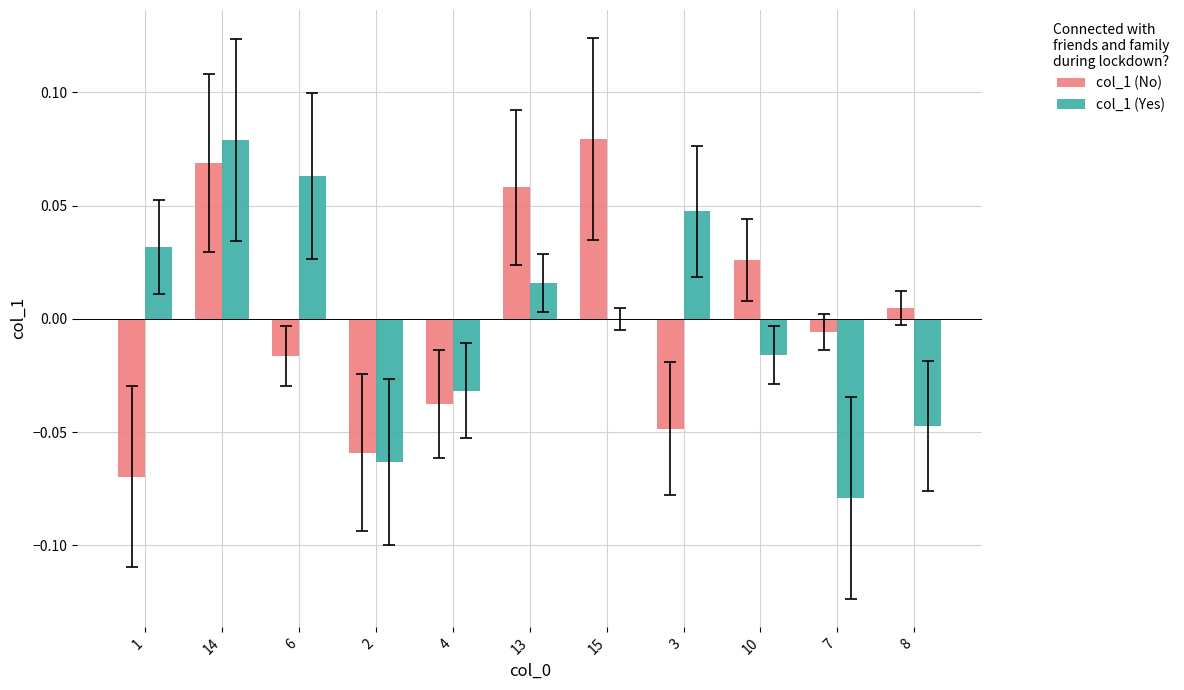

Which category has the highest value in the col_1 (No) series?

15